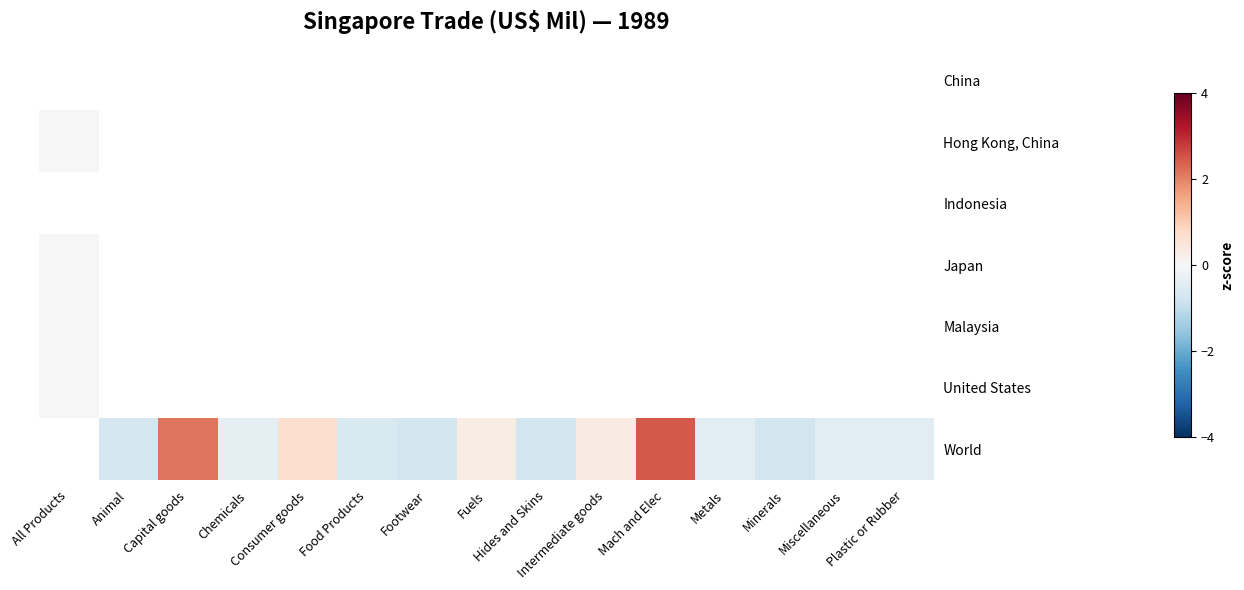

Between Minerals and Plastic or Rubber, which series saw the biggest shift?

World